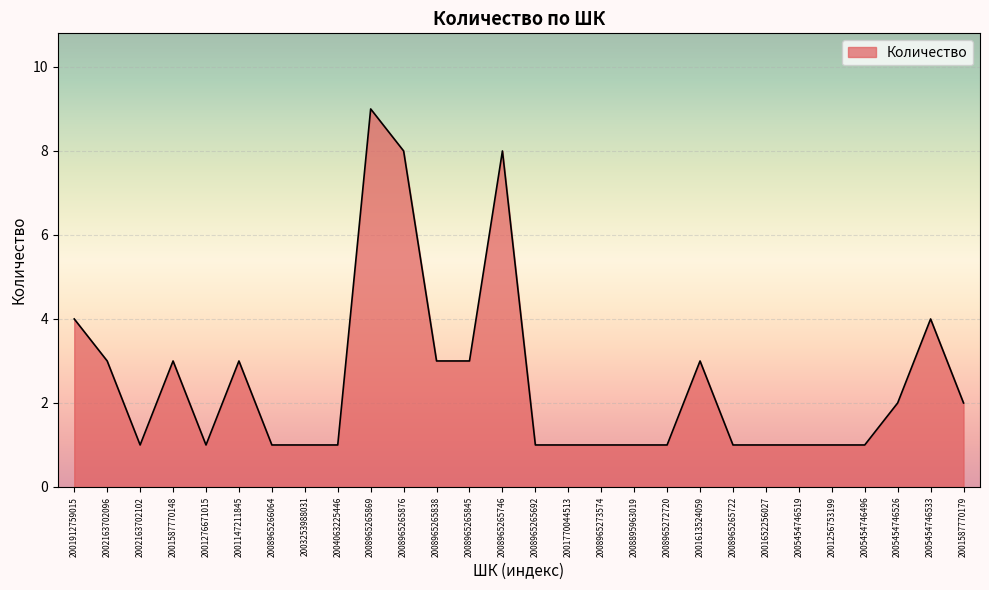

At which category does the chart reach its peak across all series?

2008965265869